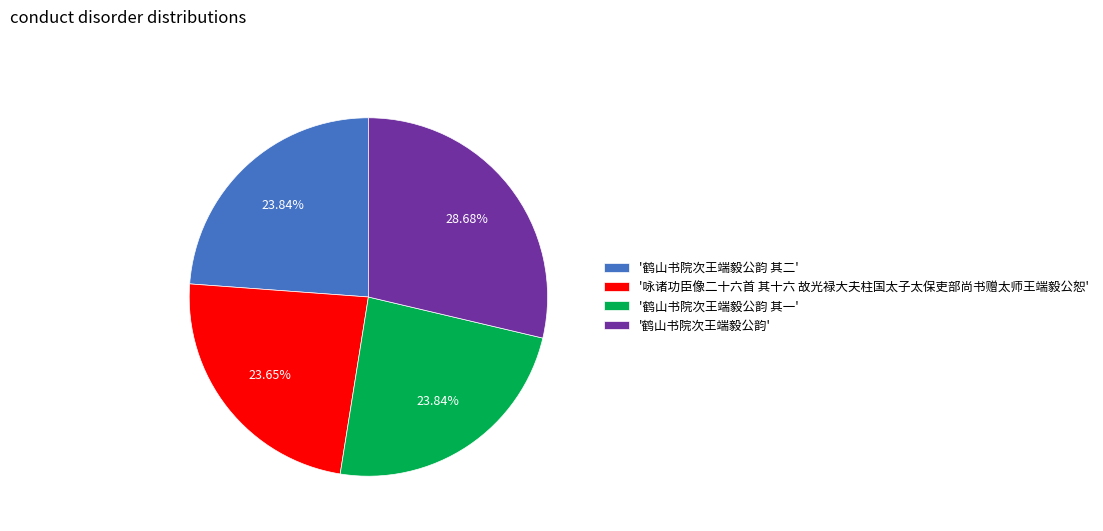

Which category has the biggest portion of the pie?

'鹤山书院次王端毅公韵'